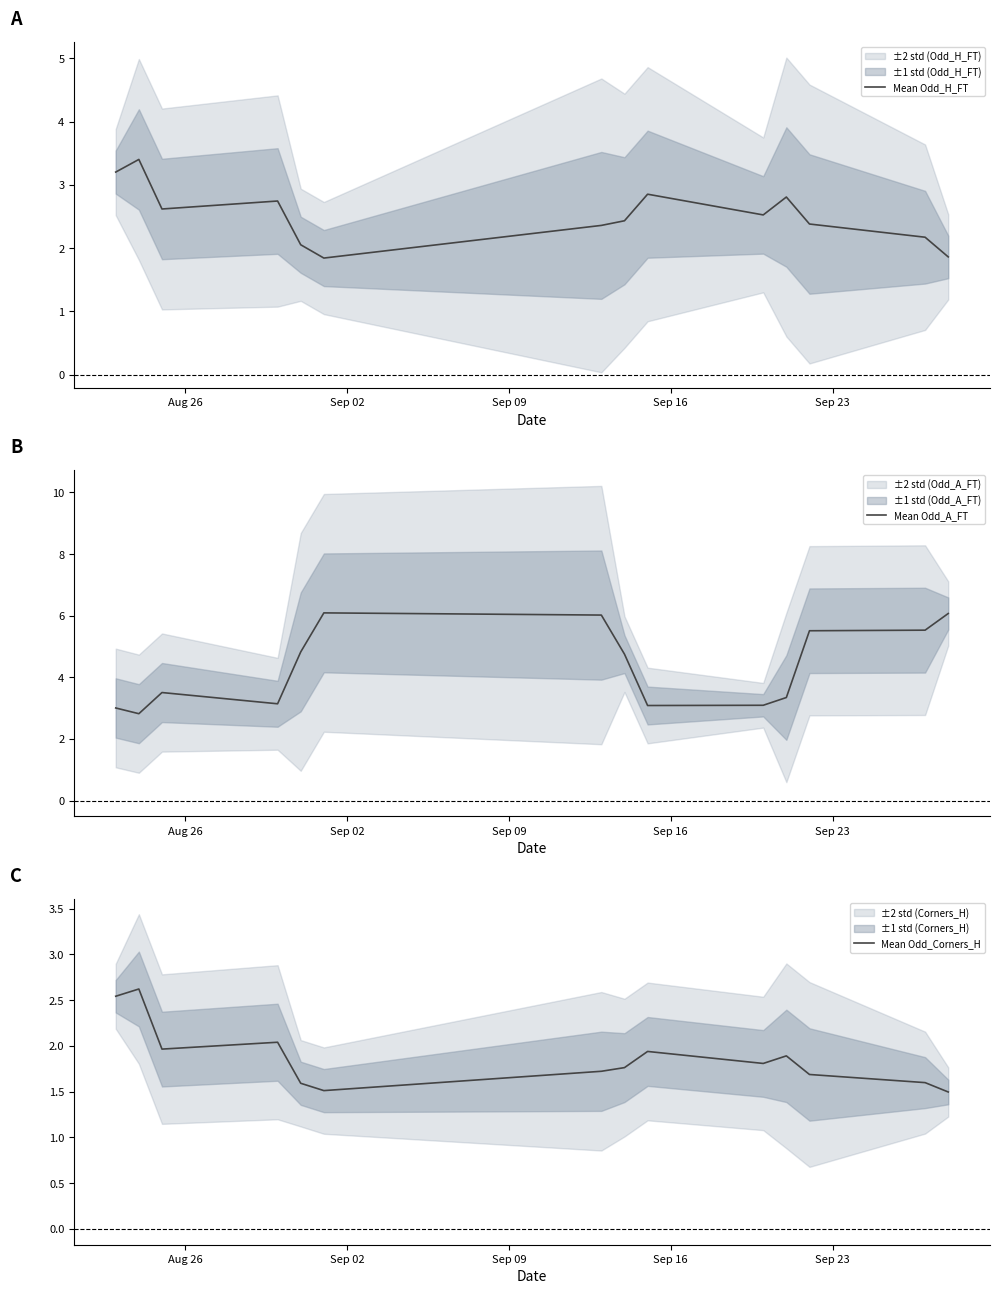

What is the lowest value of the Mean Odd_H_FT series?

1.8